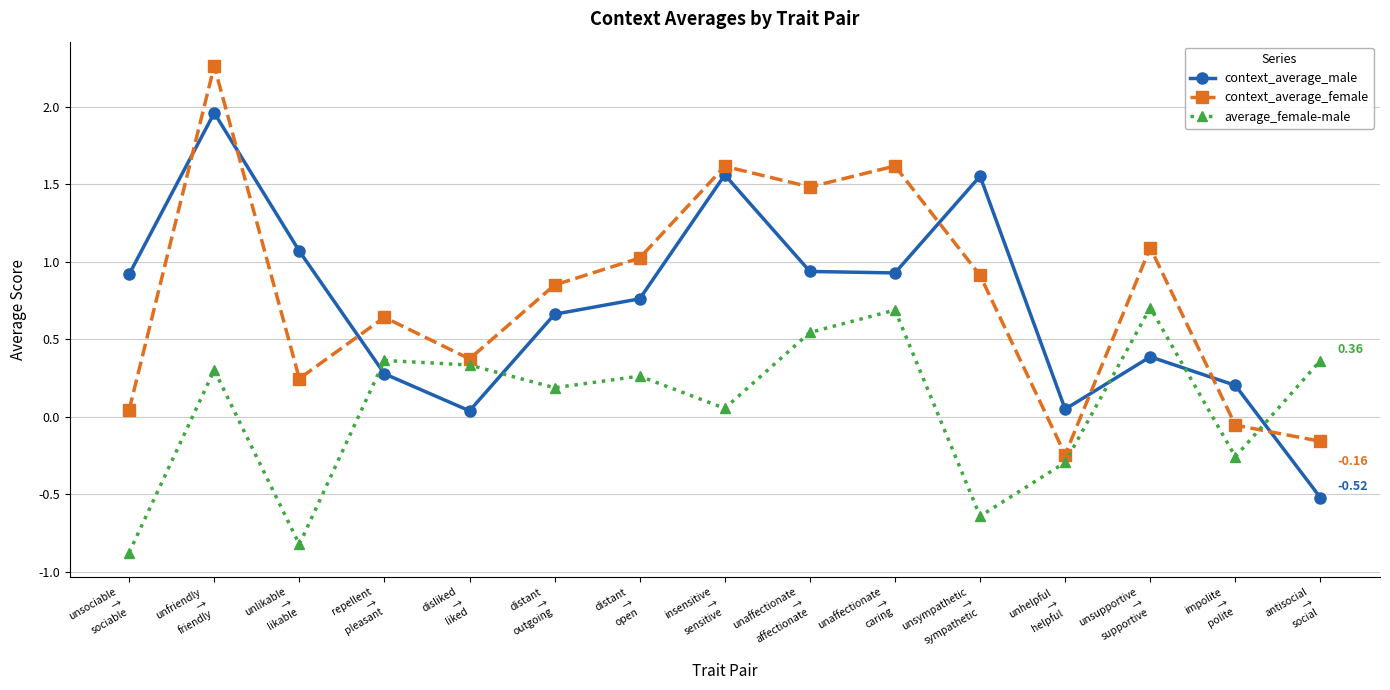

At which category does context_average_female reach its first local peak?

unfriendly
→
friendly